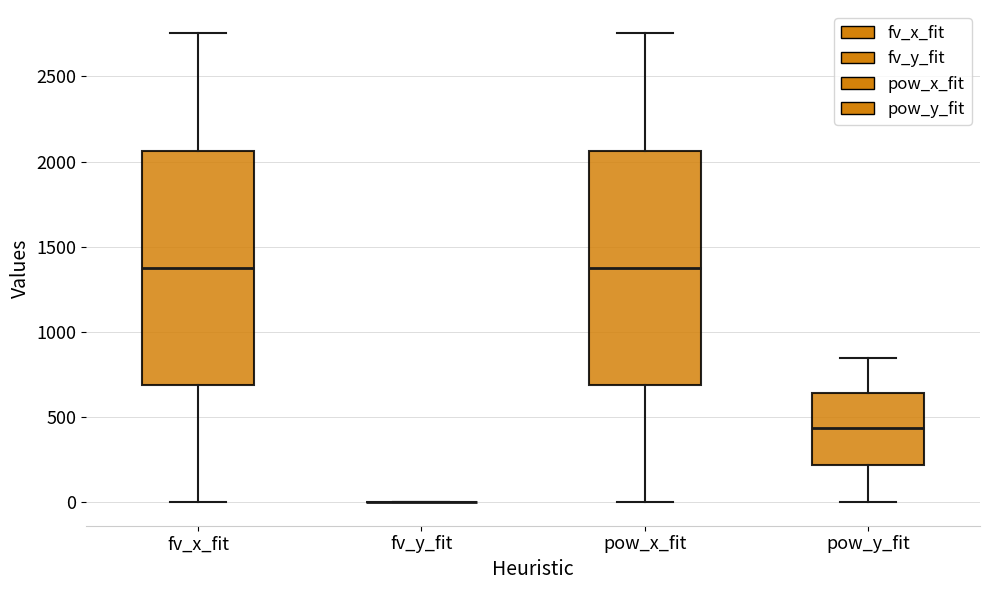

Reading left to right, transcribe this box plot: for each box, give where its median line is, the range the box spans, and where its two whiskers end, as read against the y-axis. The values are not printed on the chart, so give them approximately, as read against the axis.

fv_x_fit: median 1400, box 700 to 2050, whiskers 0 to 2750
fv_y_fit: box collapsed to a line at 0, whiskers 0 to 0
pow_x_fit: median 1400, box 700 to 2050, whiskers 0 to 2750
pow_y_fit: median 450, box 200 to 650, whiskers 0 to 850